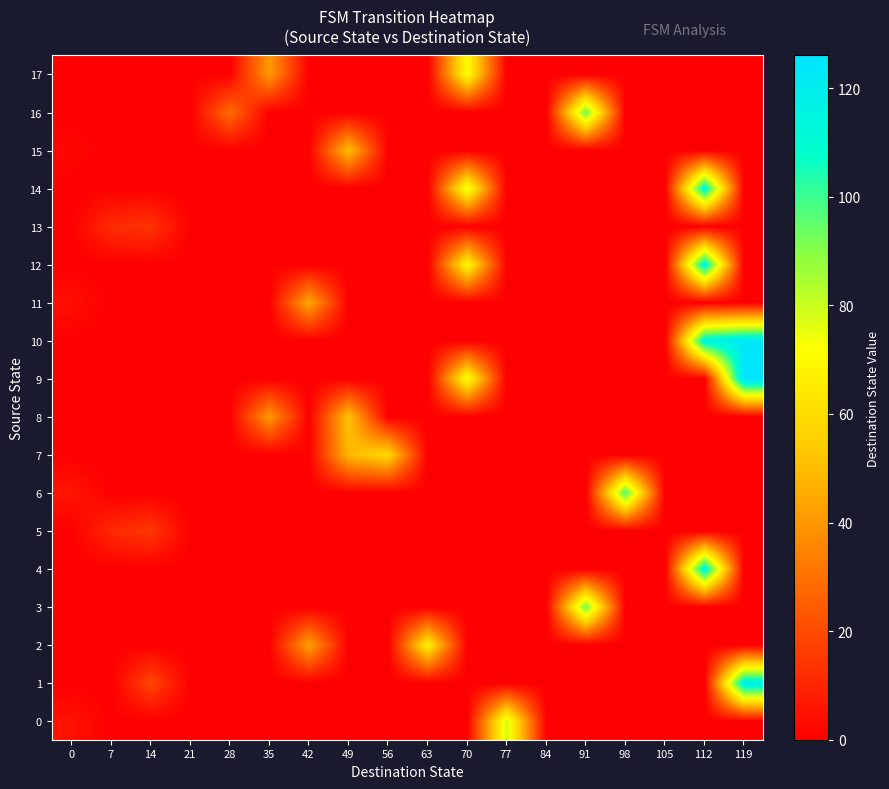

Which has a higher value, 77 or 91?

77